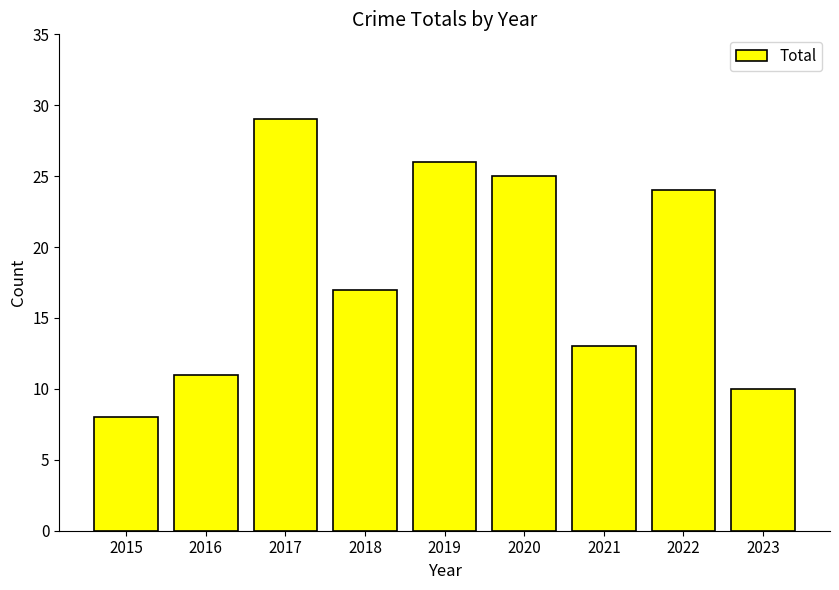

Rank the categories by value from highest to lowest.

2017, 2019, 2020, 2022, 2018, 2021, 2016, 2023, 2015